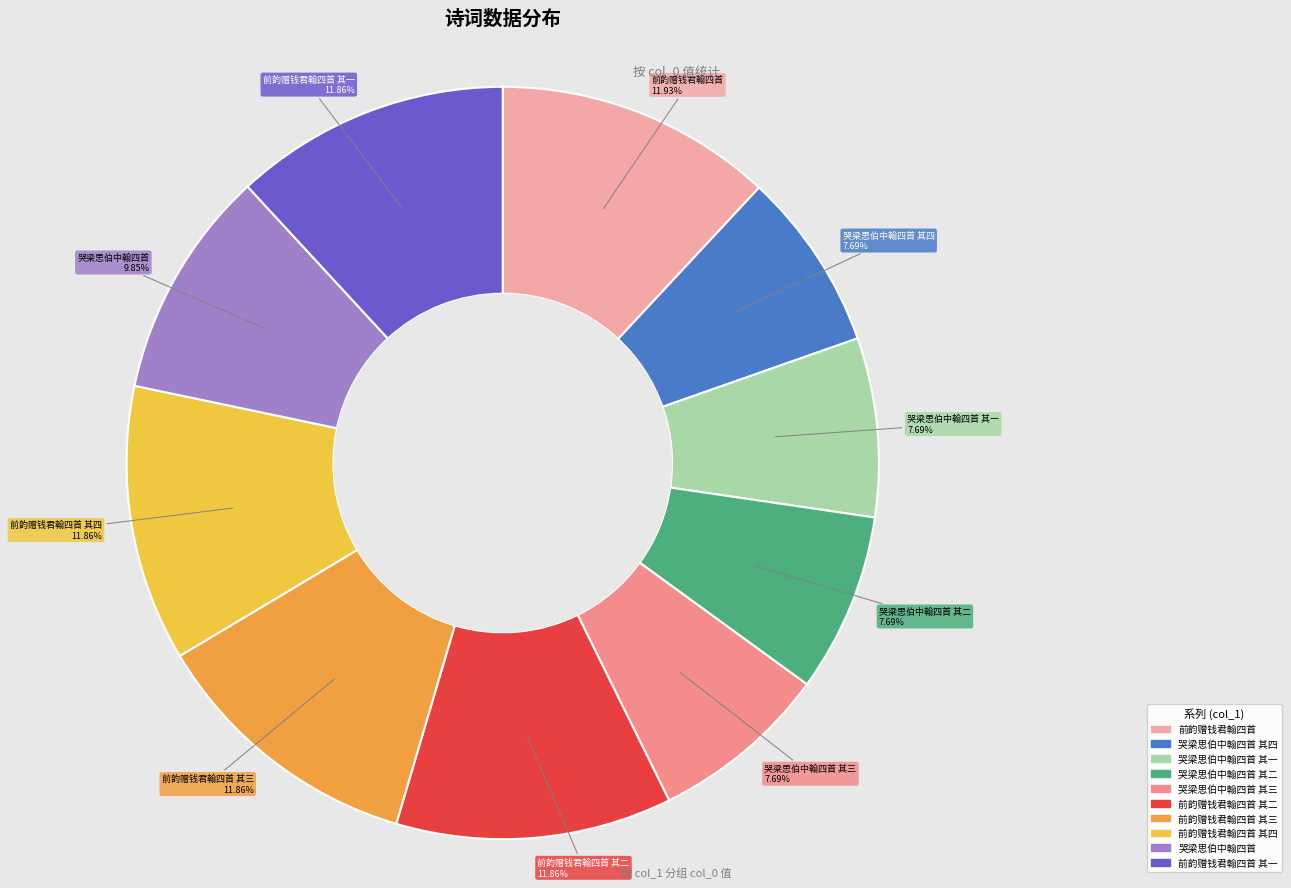

How many segments does this pie chart have?

10